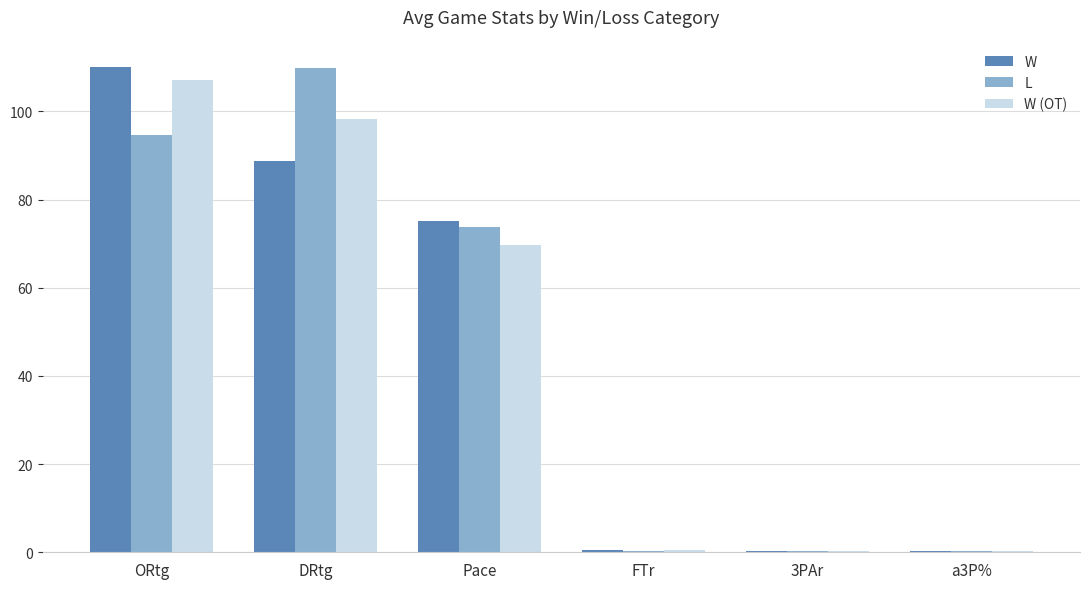

The value of L at Pace is 73.7. True or false?

True